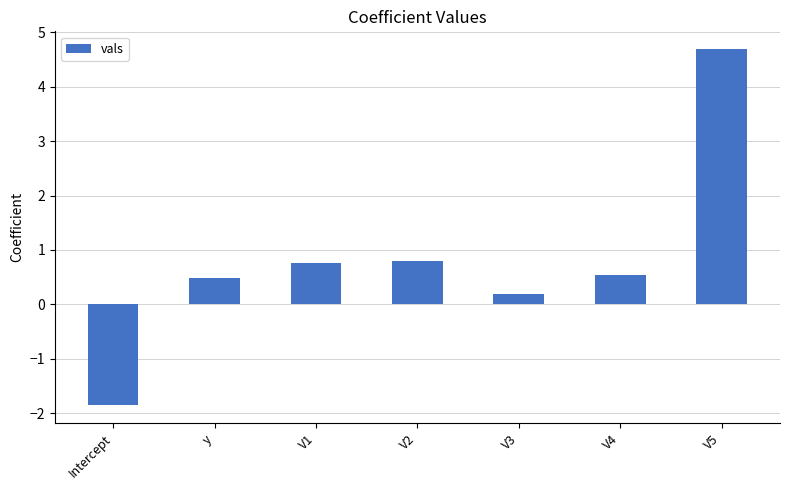

Count the number of categories in the chart.

7